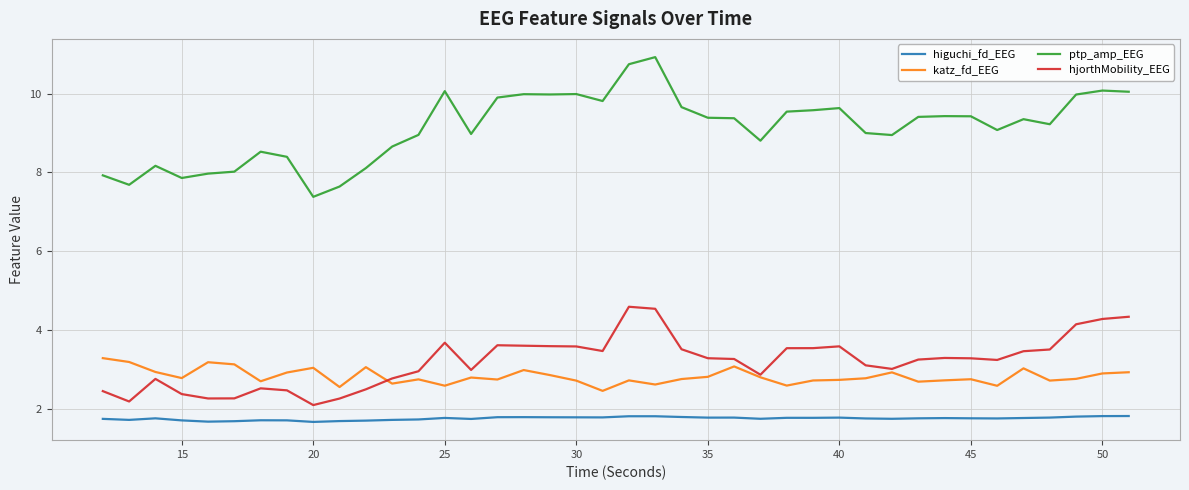

Does the chart have visible grid lines?

Yes